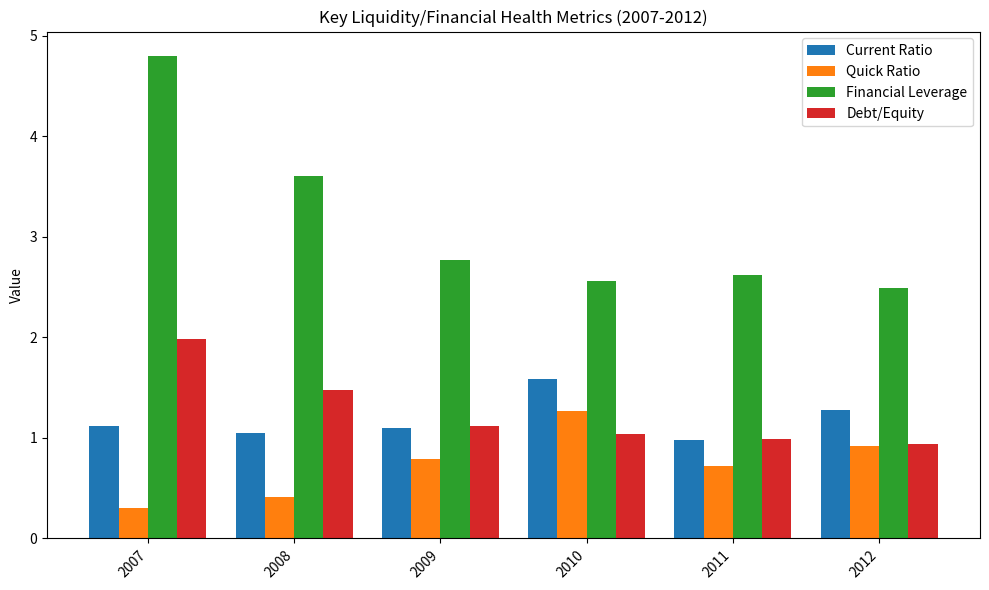

True or false: Quick Ratio has a value of 0.4 at 2008.

True